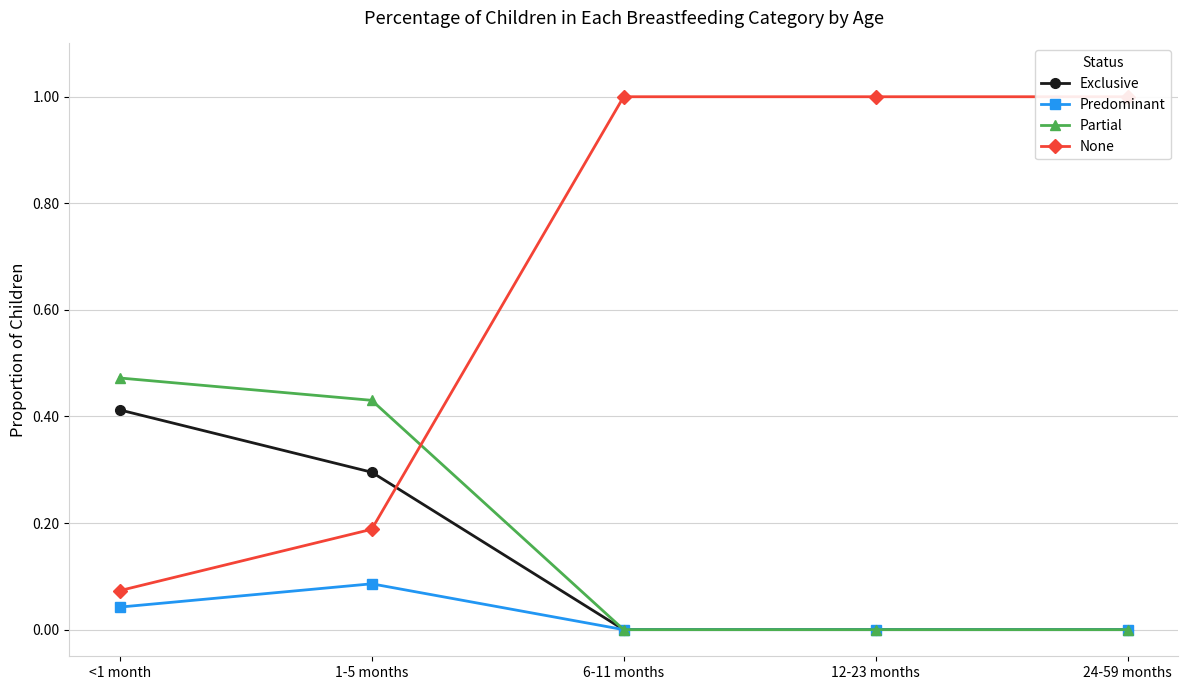

The None series shows 1.0 at 6-11 months. True or false?

True